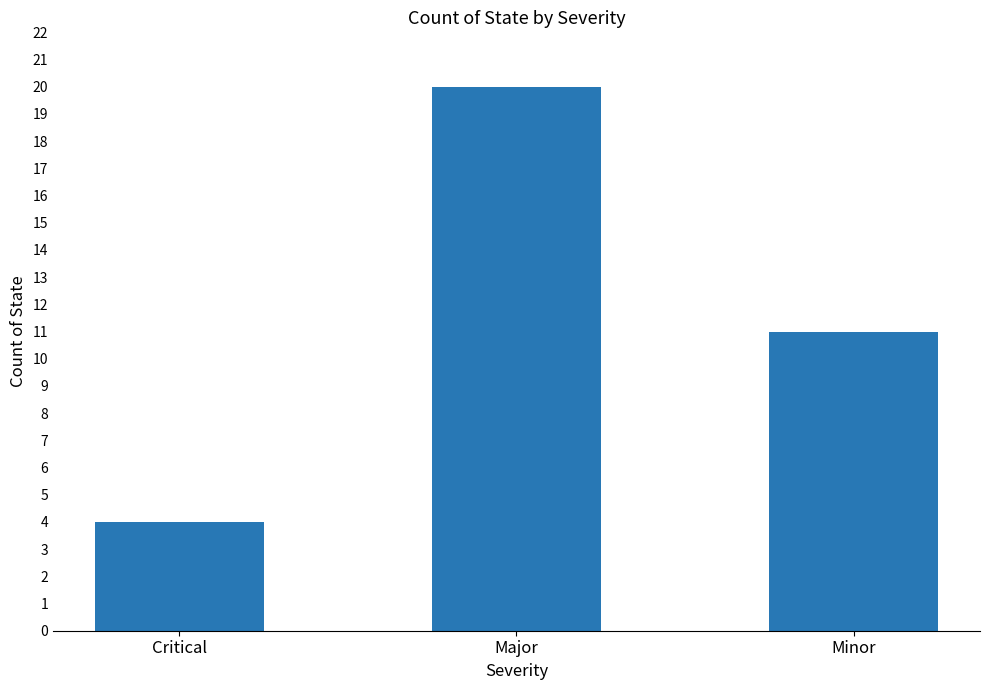

What is the value of the 3rd bar from the left?

11